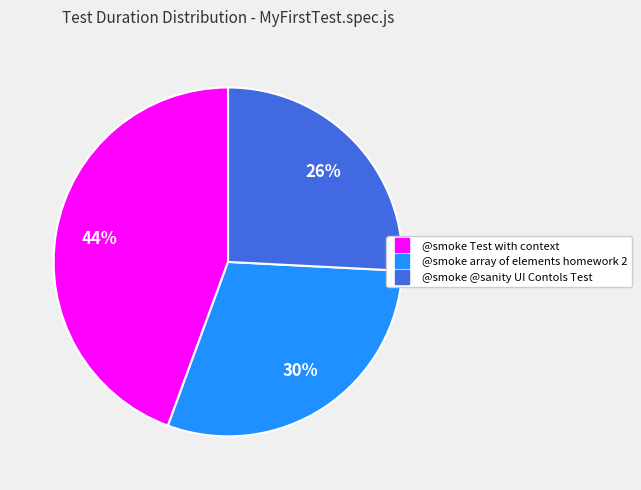

Does @smoke @sanity UI Contols Test represent more than half of the total?

No